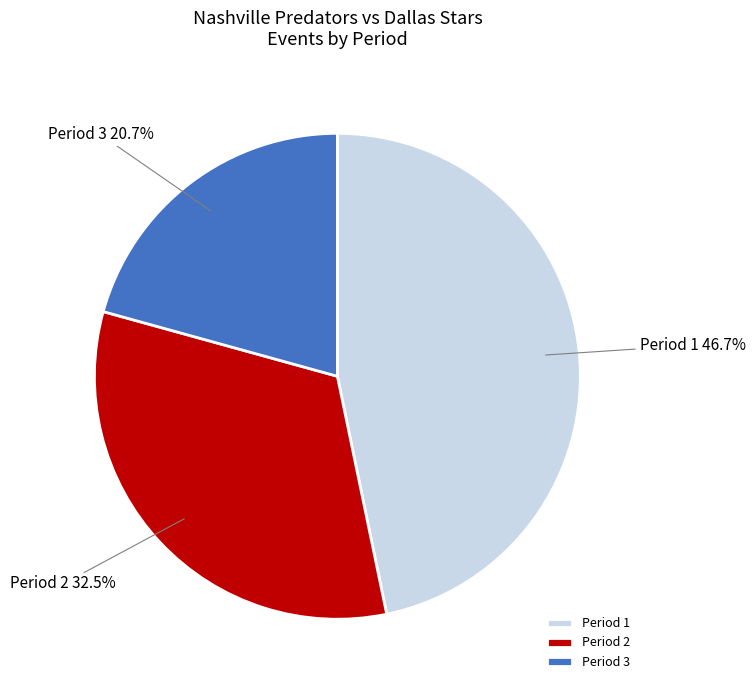

What percentage is the Period 1 slice, to the nearest percent?

47%